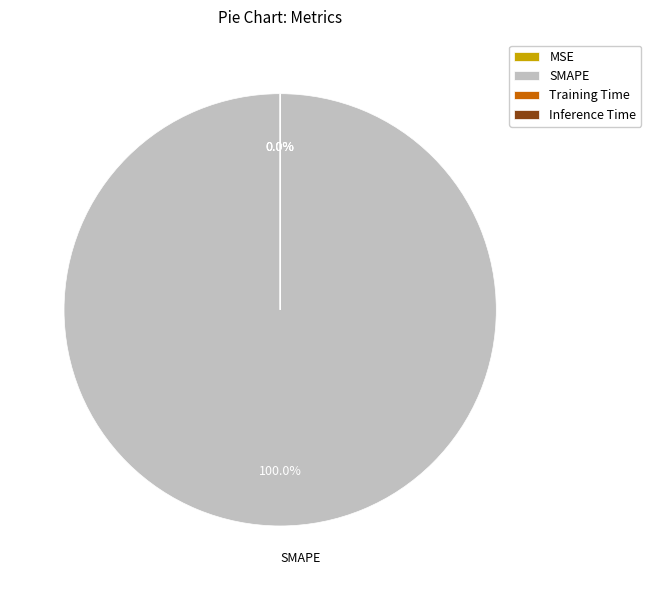

To the nearest percent, what is the average slice percentage?

25%